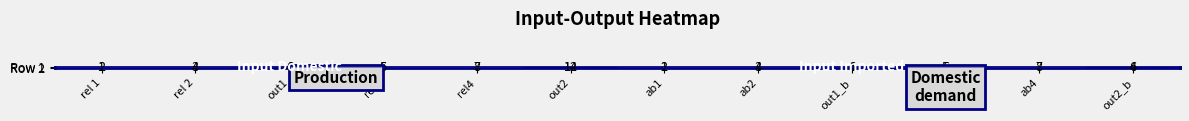

Which series changed the most between out1 and rel4?

Row 1